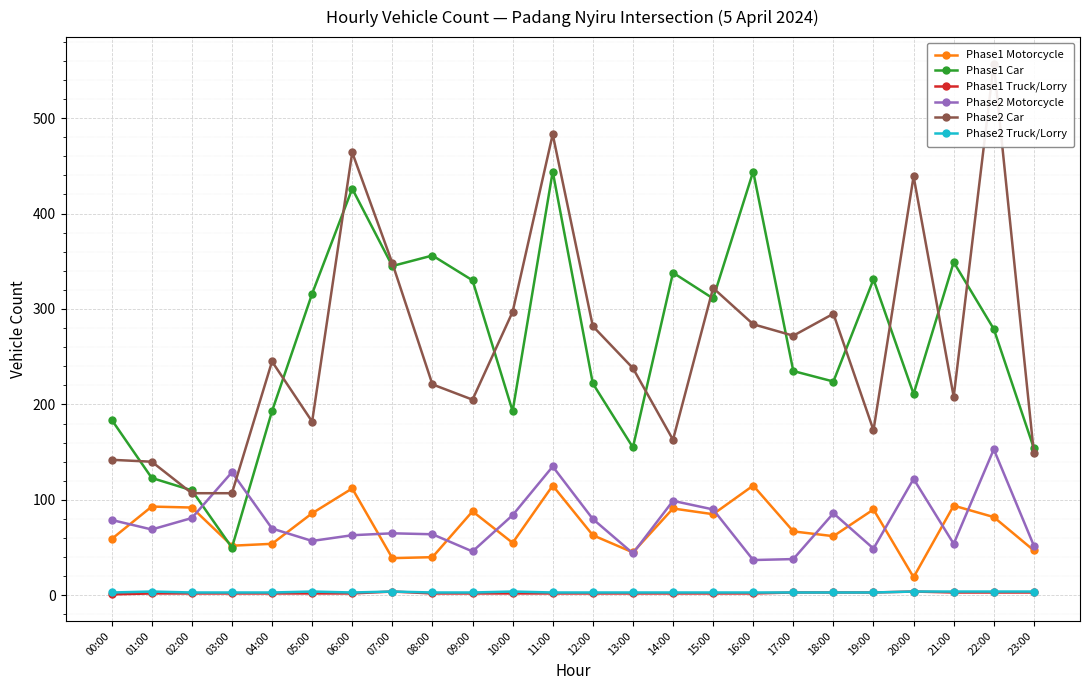

What are all the series names shown in the legend?

Phase1 Motorcycle, Phase1 Car, Phase1 Truck/Lorry, Phase2 Motorcycle, Phase2 Car, Phase2 Truck/Lorry